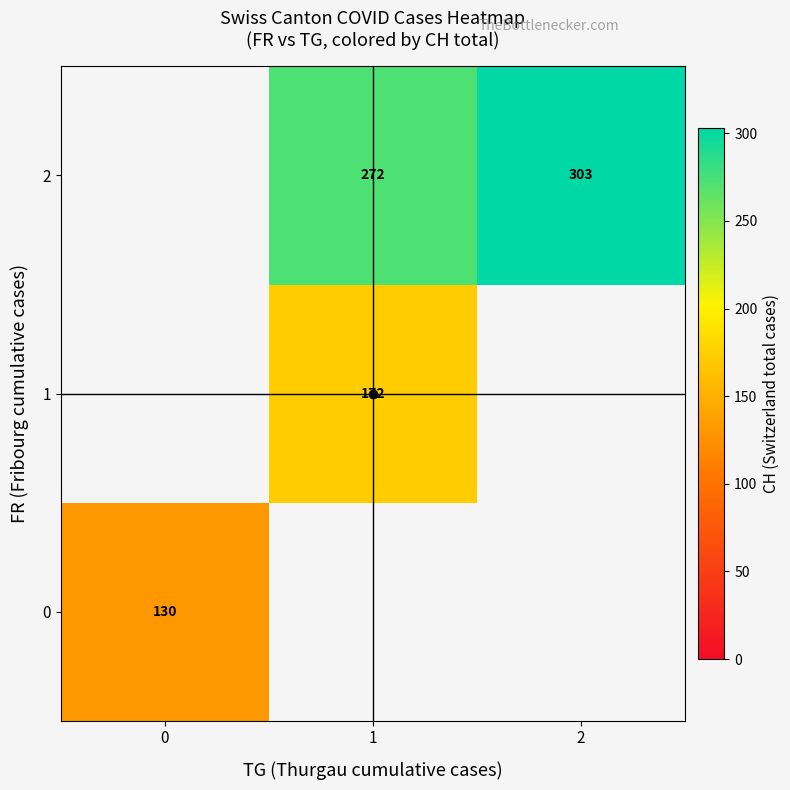

Is the value of 1 at 1 greater than the value of 0 at 0?

Yes